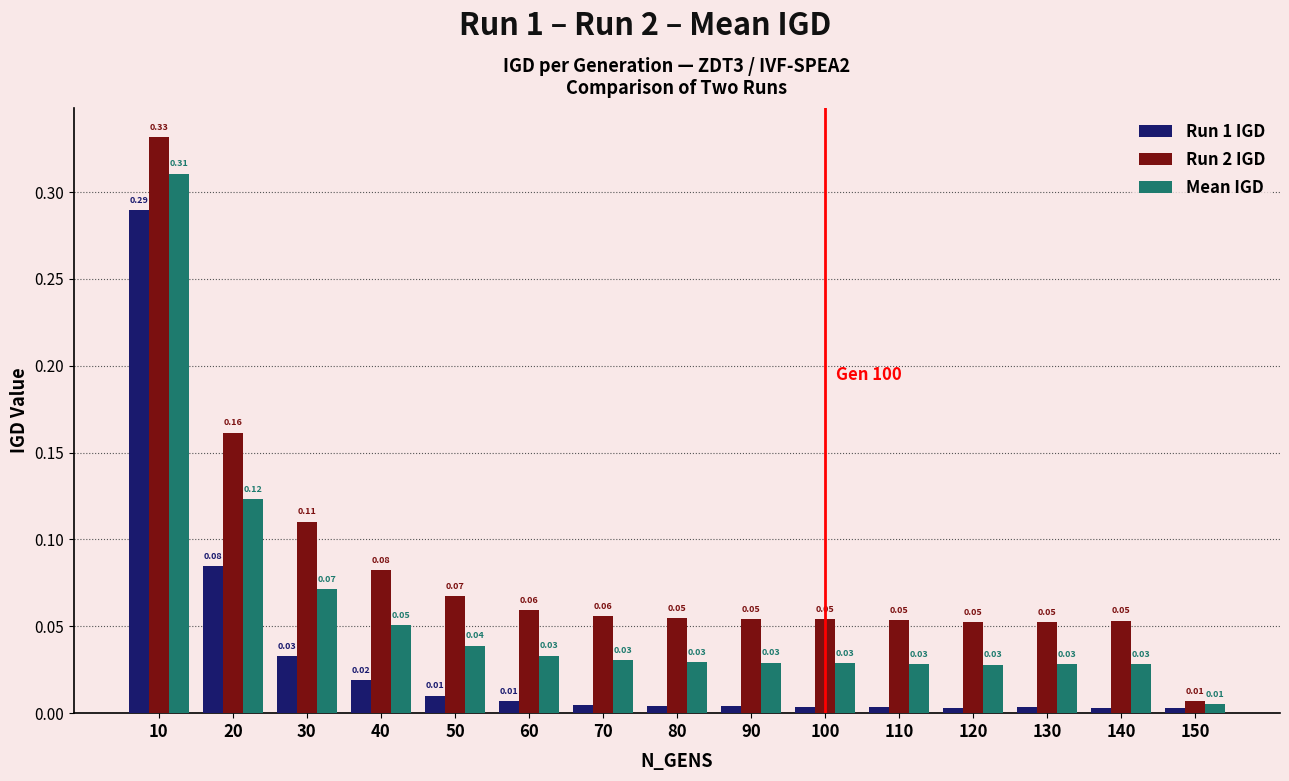

What is the sum of all Mean IGD values?

0.9